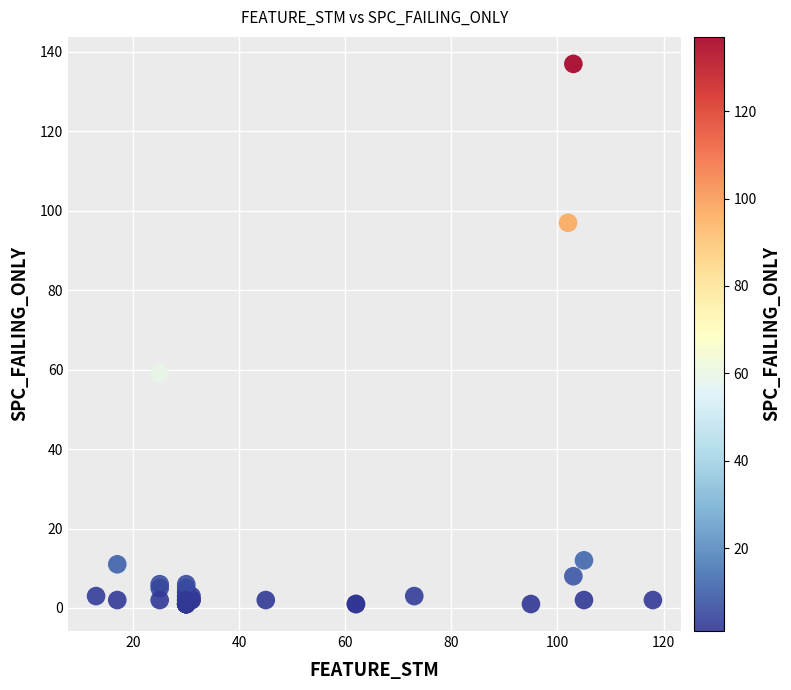

What Y value in the scatter plot is closest to 69?

59